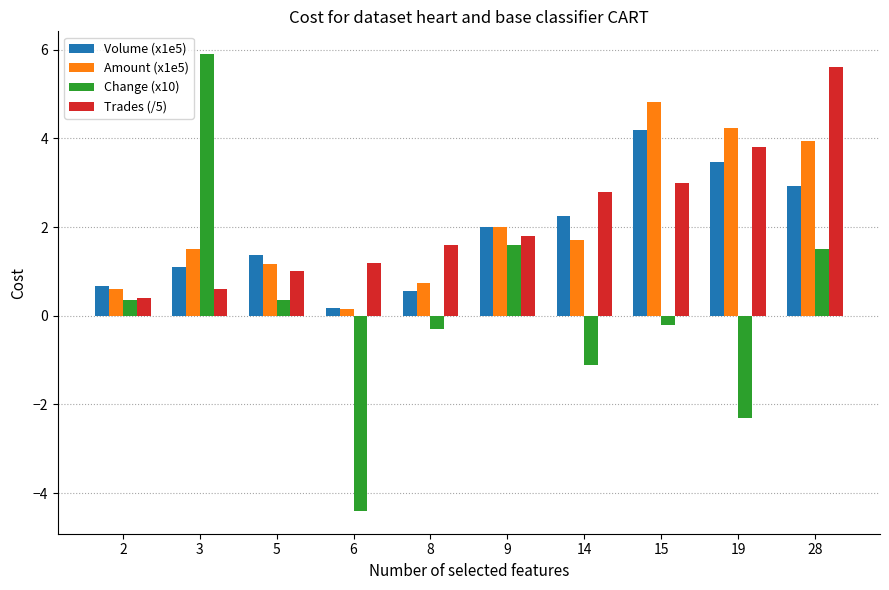

How many bars are there in total?

40